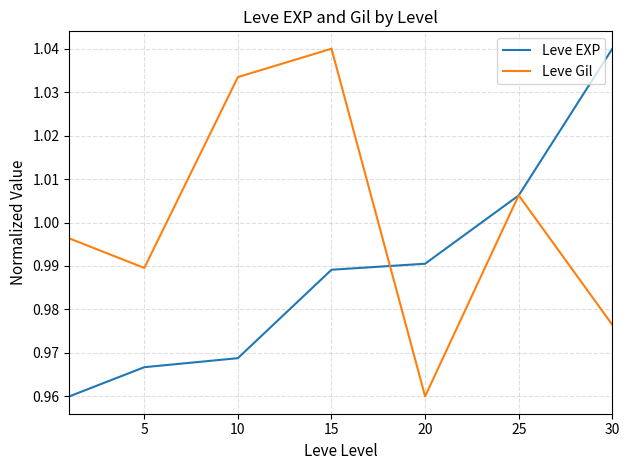

Which series has the largest total across all categories?

Leve Gil